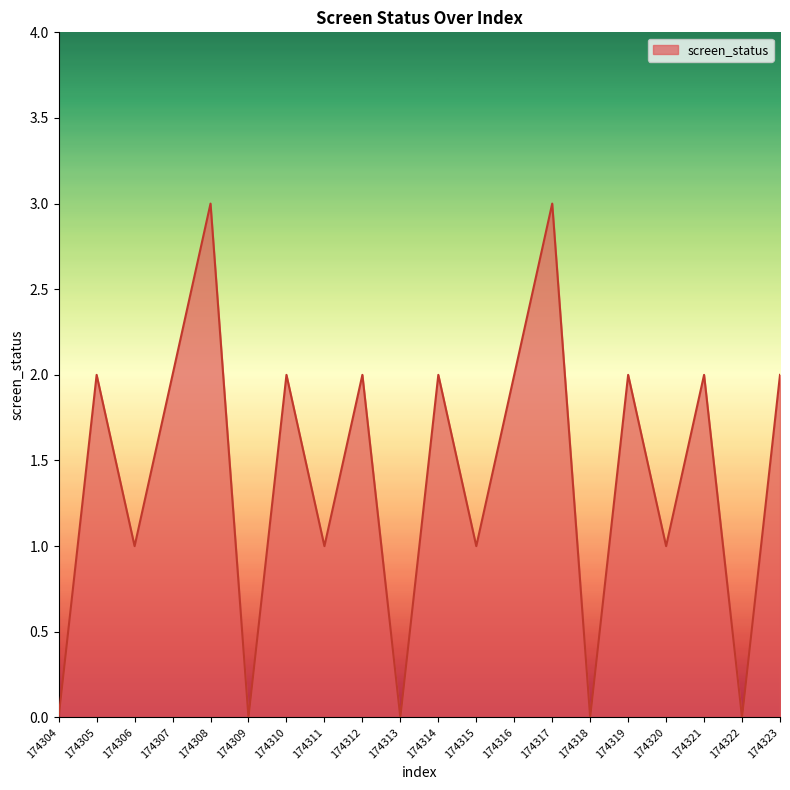

What is the greatest value displayed?

3